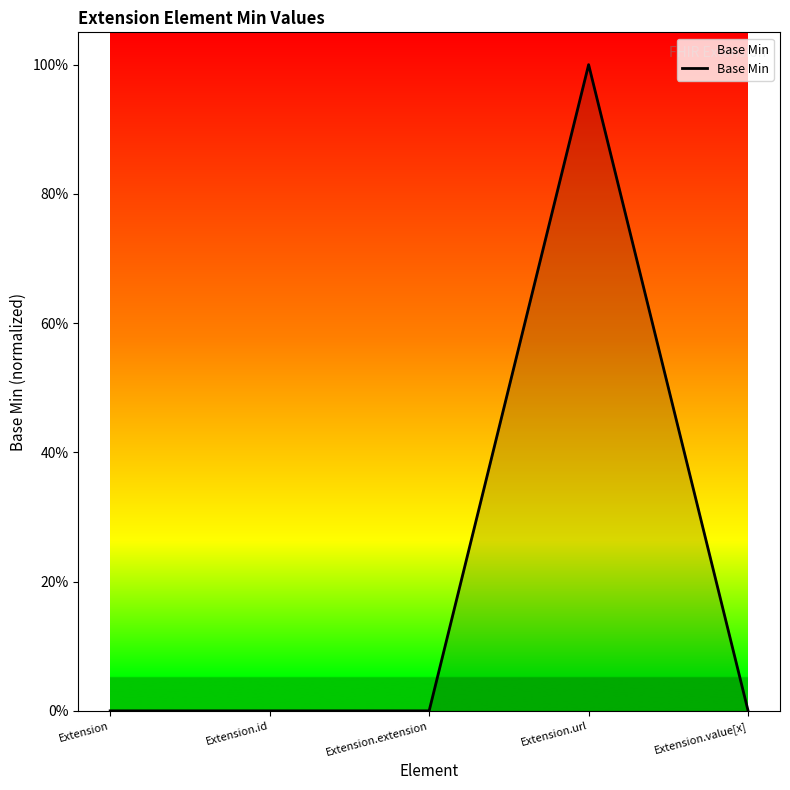

Does the chart display data point markers on the line(s)?

No